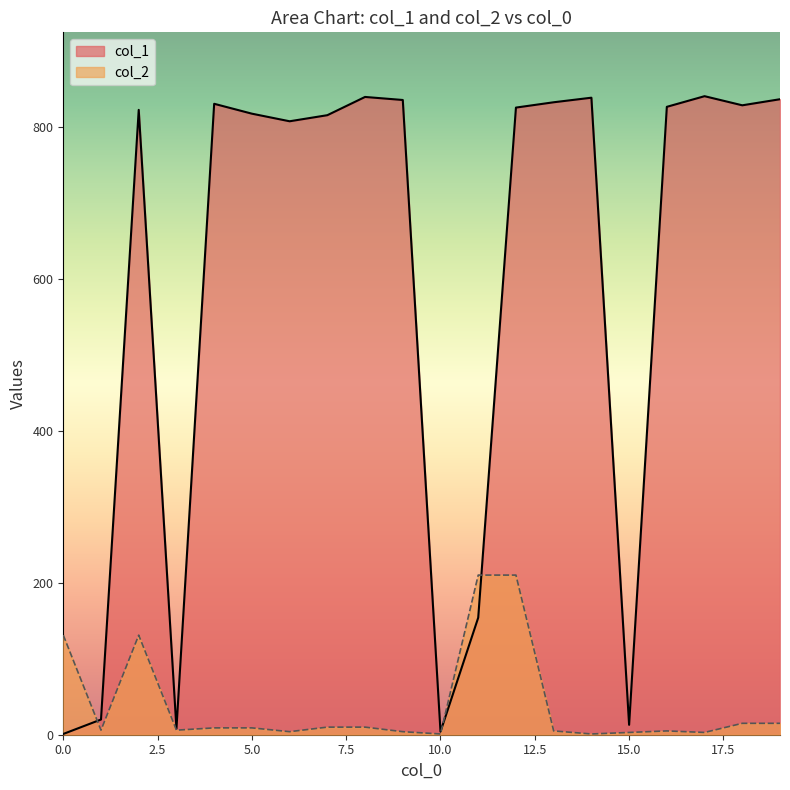

True or false: col_1 has more than 2 interior local peaks.

True